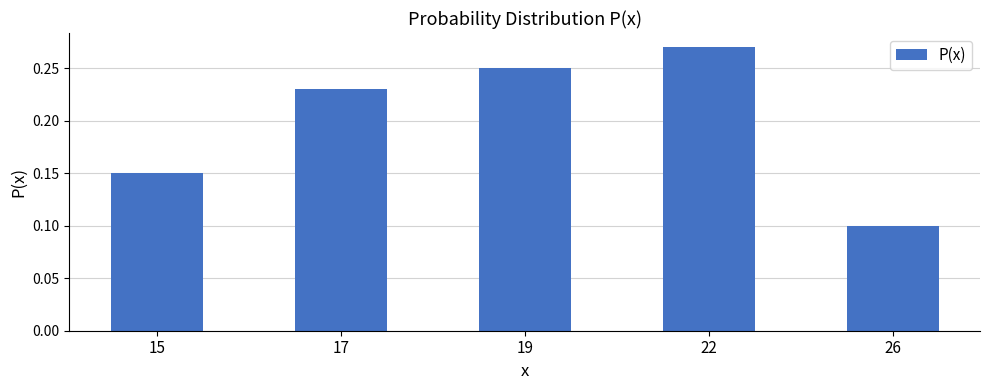

Count the number of data series in this chart.

1